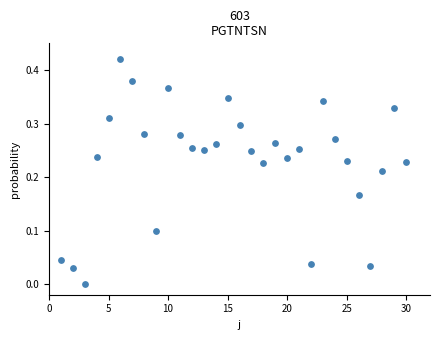

What is the range of X values (max minus min)?

29.0